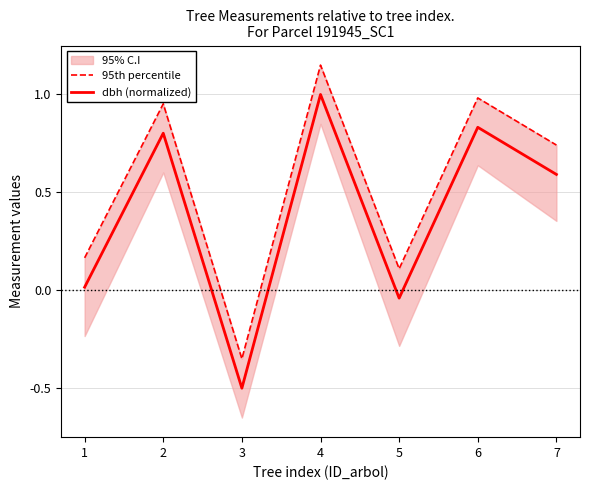

What is the difference between the highest and lowest values at 1?

0.2